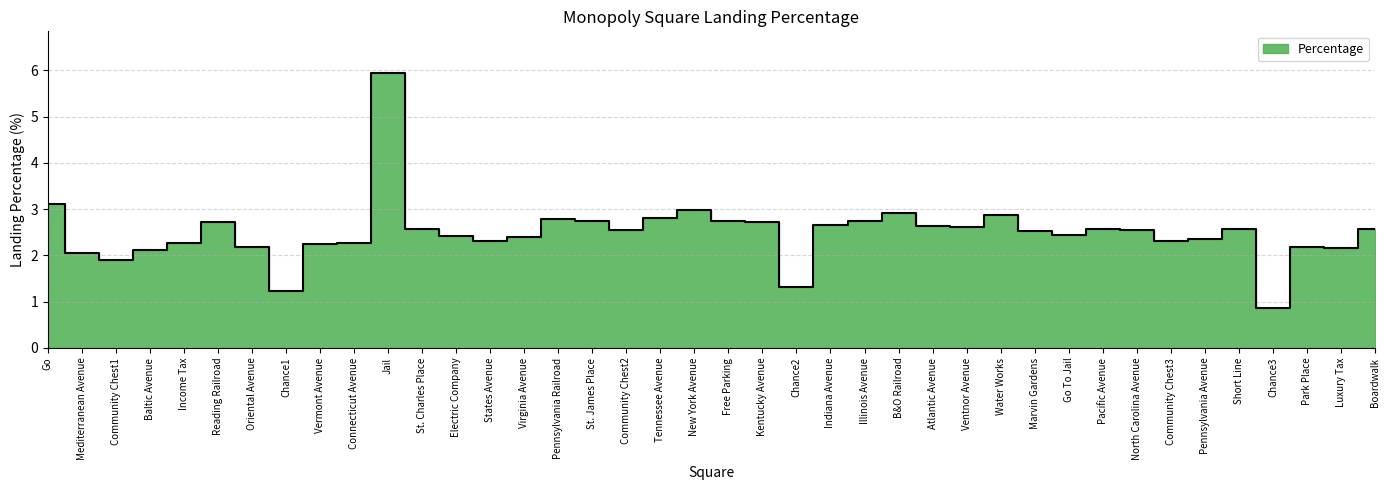

True or false: the data shows 1.9 at Community Chest1.

True